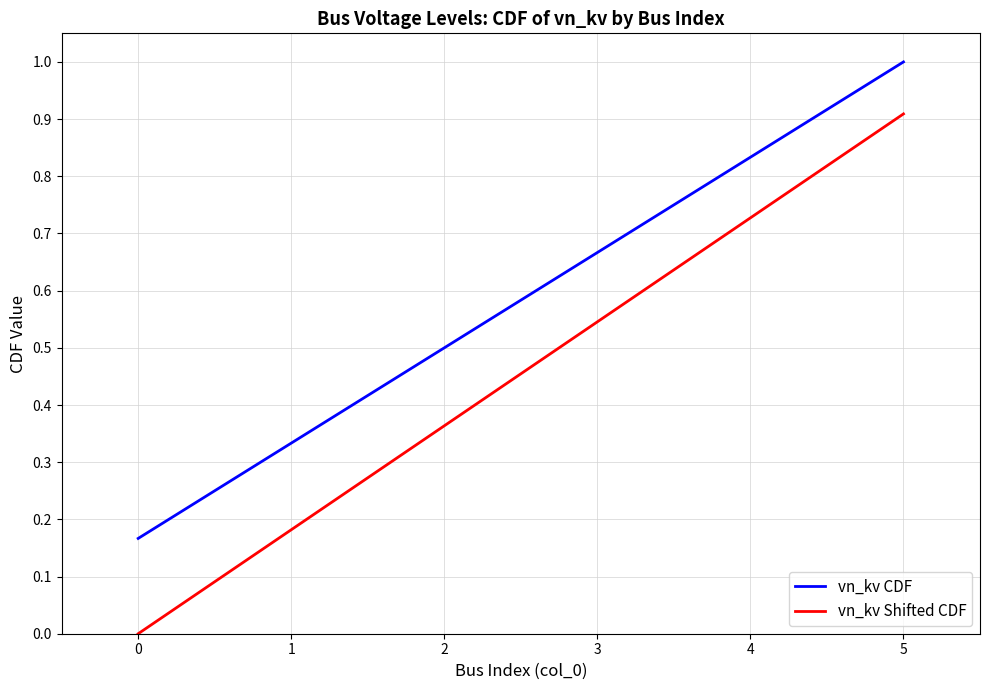

Rank the series by their average value, from lowest to highest.

vn_kv Shifted CDF, vn_kv CDF